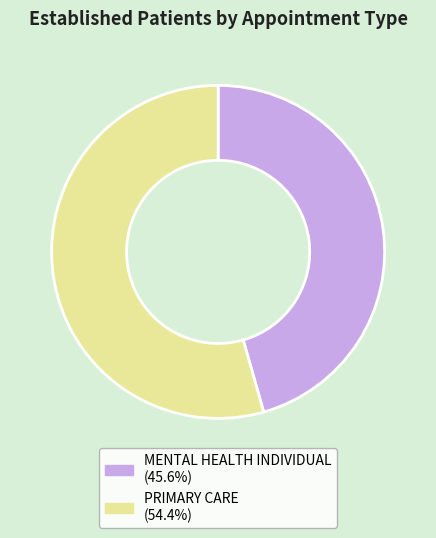

Is there a majority slice in this chart?

Yes